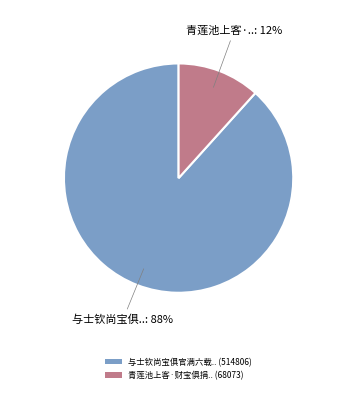

Do 青莲池上客·财宝俱捐.. (68073) and 与士钦尚宝俱官满六载.. (514806) together represent more than half of the pie?

Yes